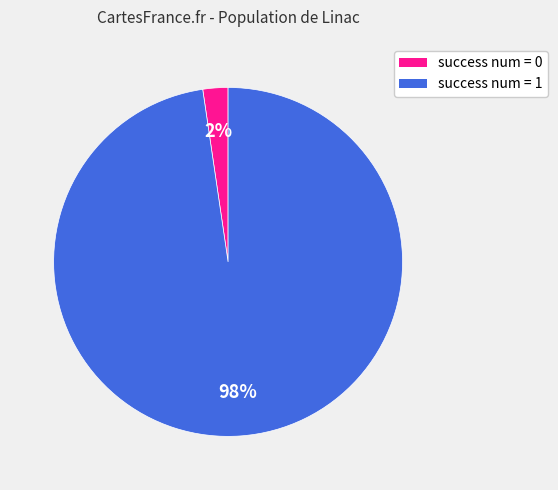

Count the number of slices in the pie.

2